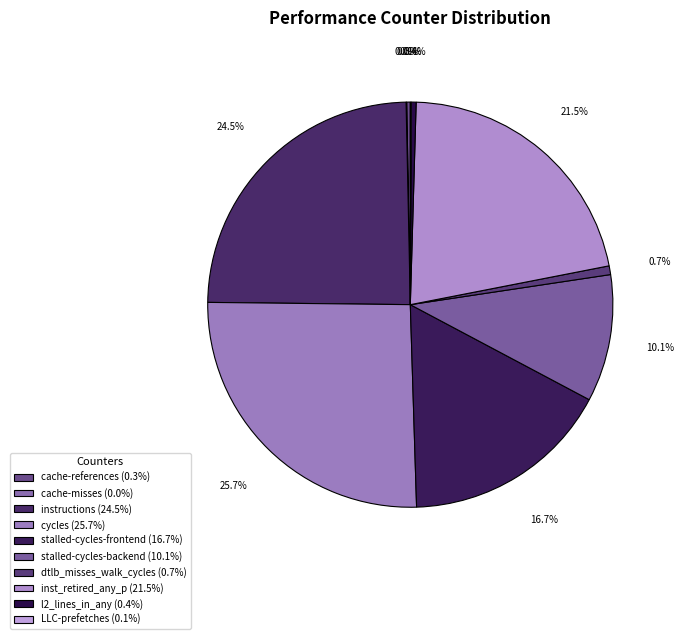

Does l2_lines_in_any account for over 50% of the chart?

No